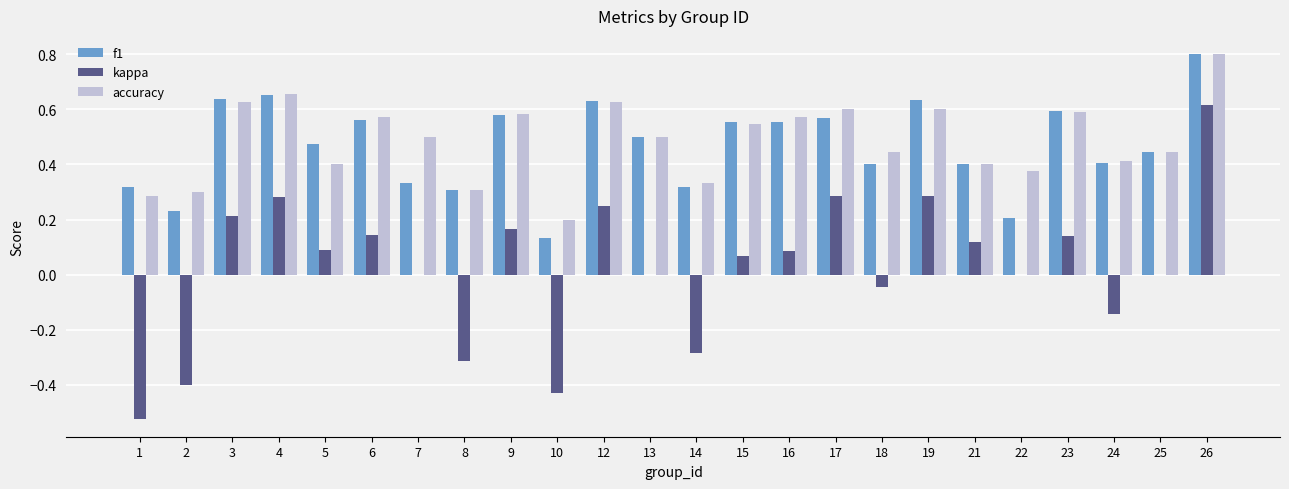

Count the accuracy values in the range 0 to 1.

24